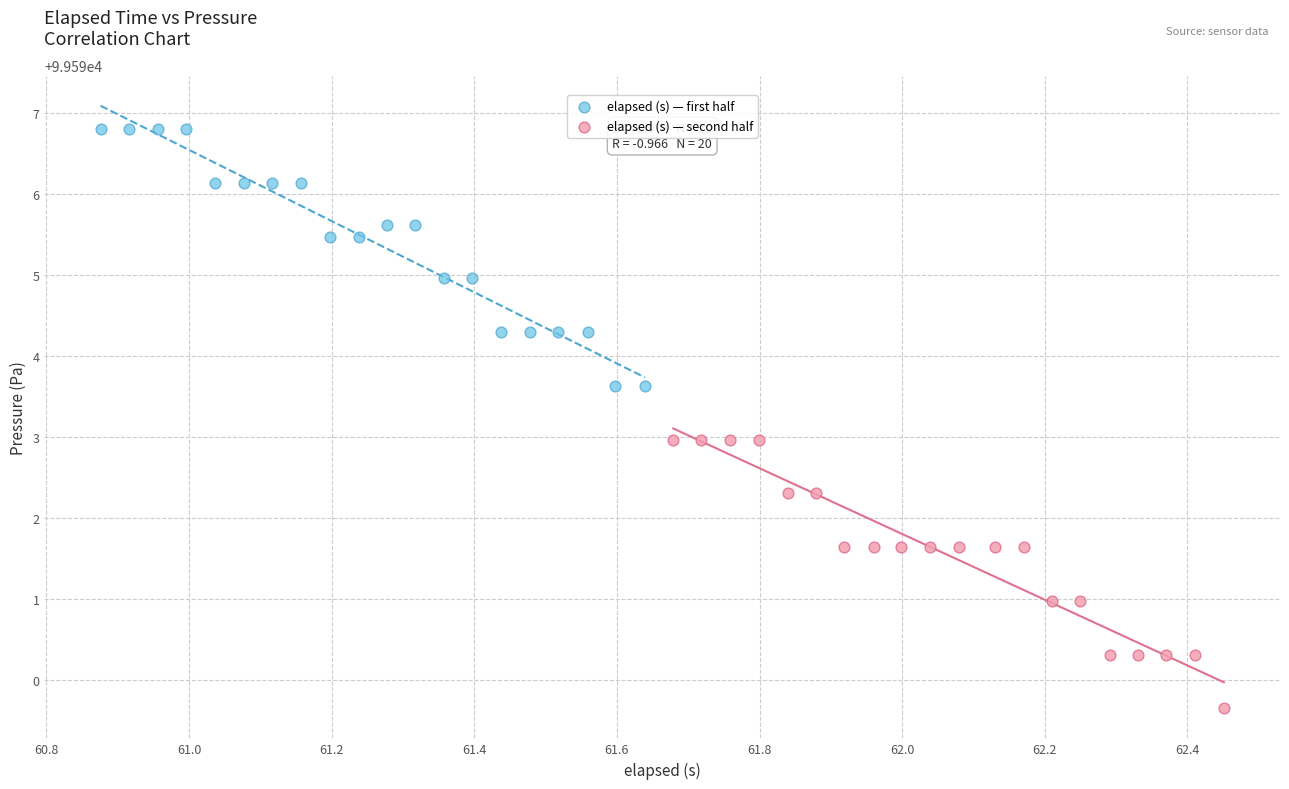

Which series contains the highest Y value?

elapsed (s) — first half